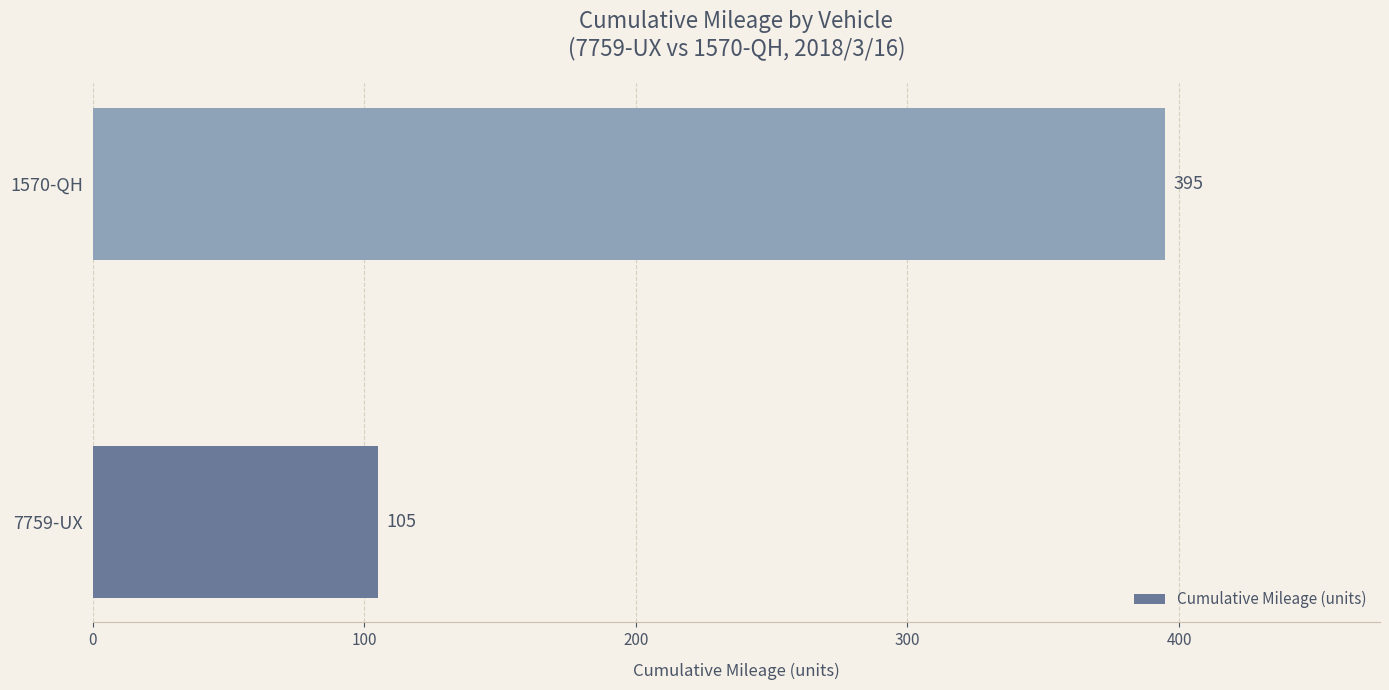

Reading bottom to top, list all the values displayed in this chart.

7759-UX=105	1570-QH=395